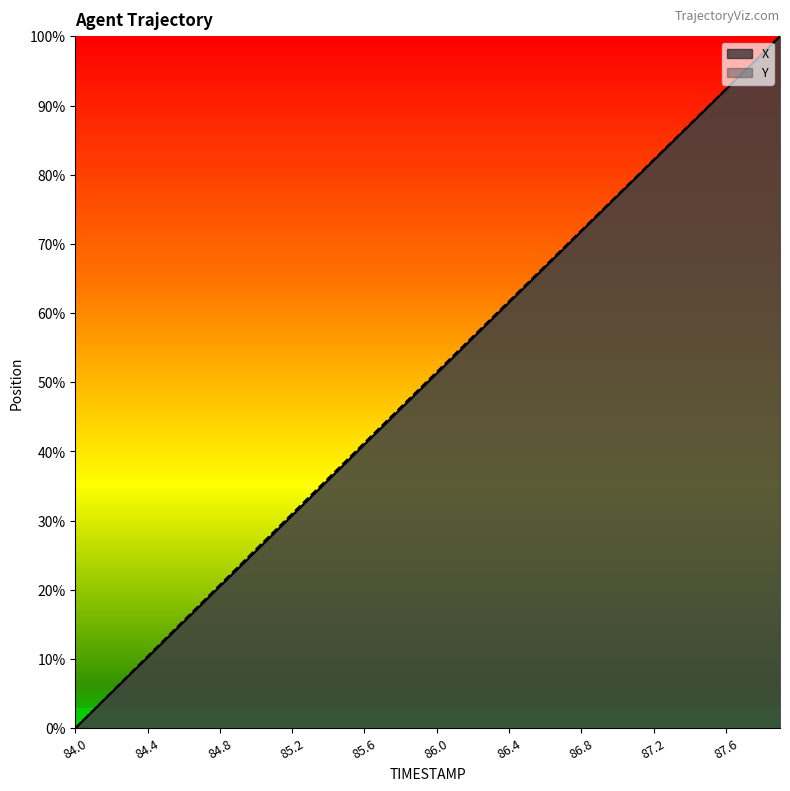

How many values in the X series exceed 51?

20